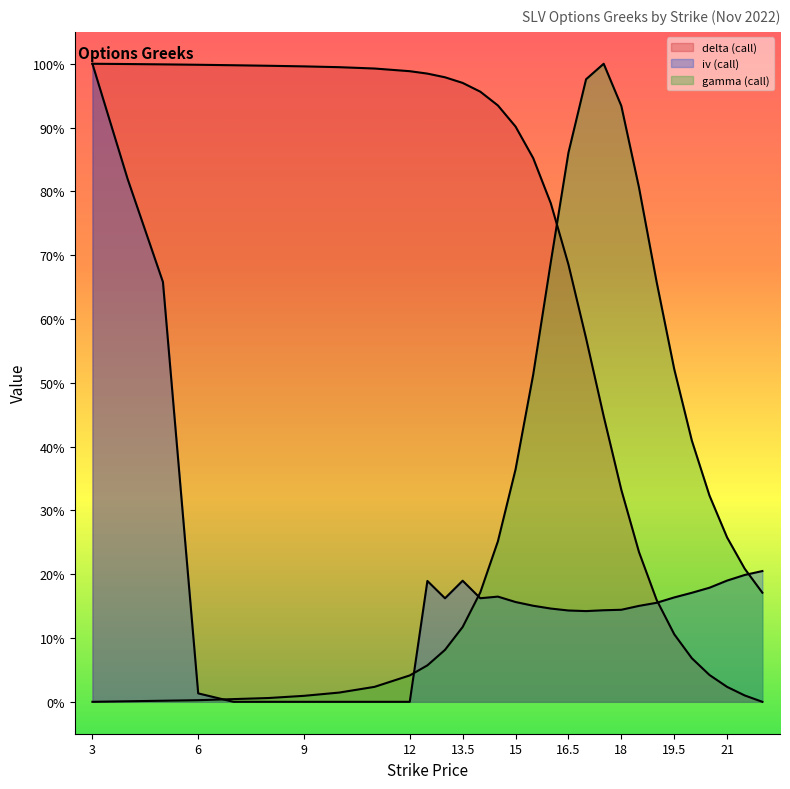

The value of gamma (call) at 16.5 is 0.9. True or false?

True